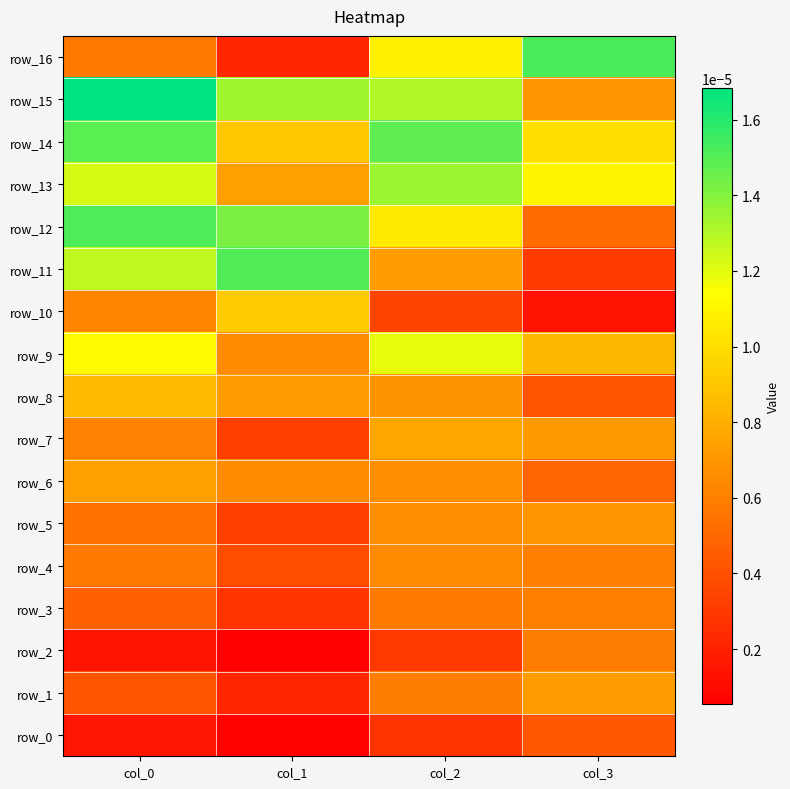

Which series has the largest range (max minus min)?

row_16